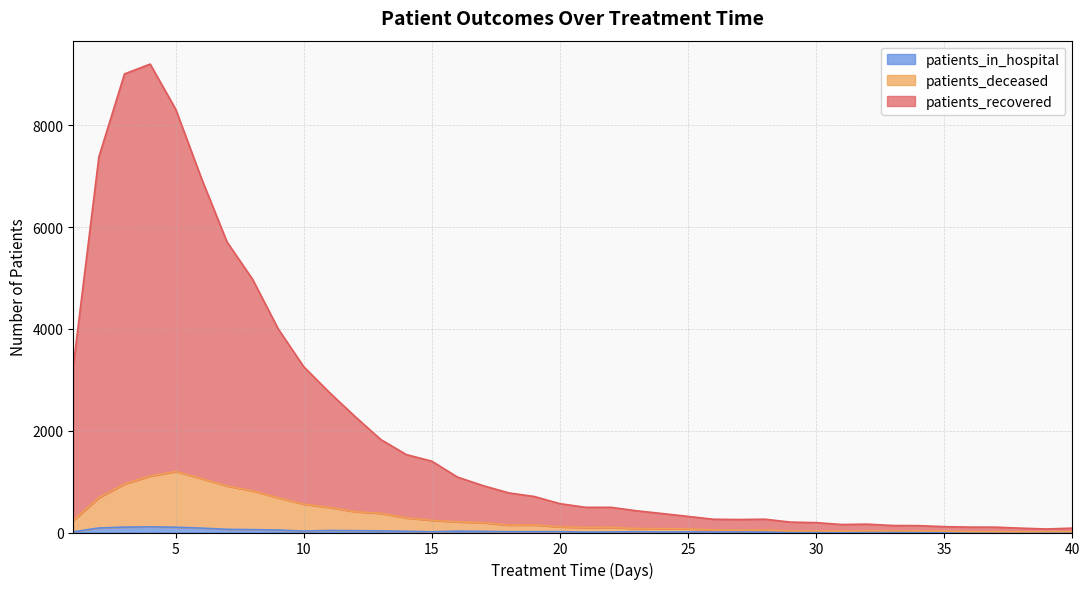

True or false: patients_in_hospital and patients_recovered intersect in this chart.

False